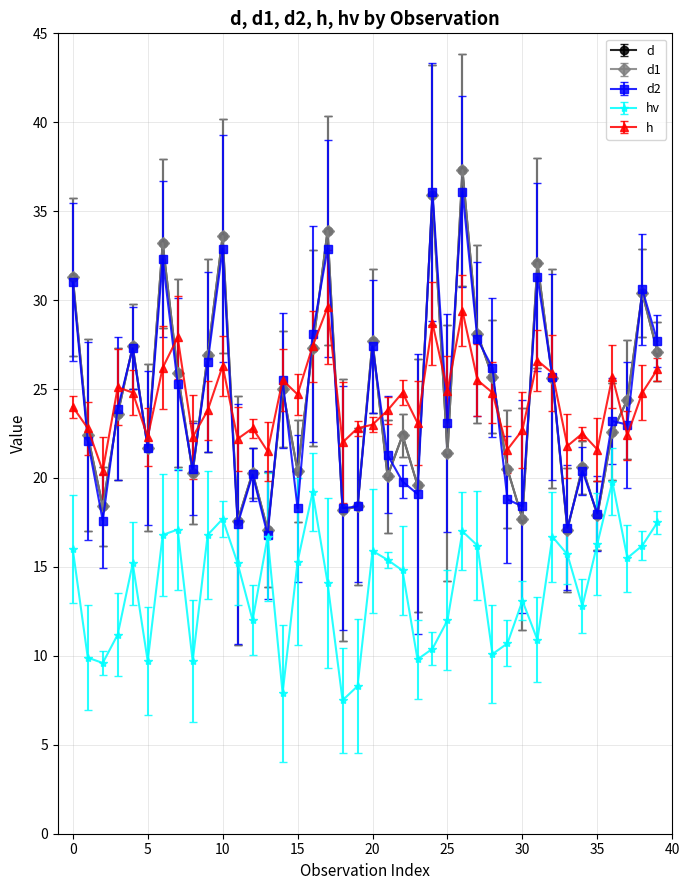

What is the label of the 17th point from the right?

23